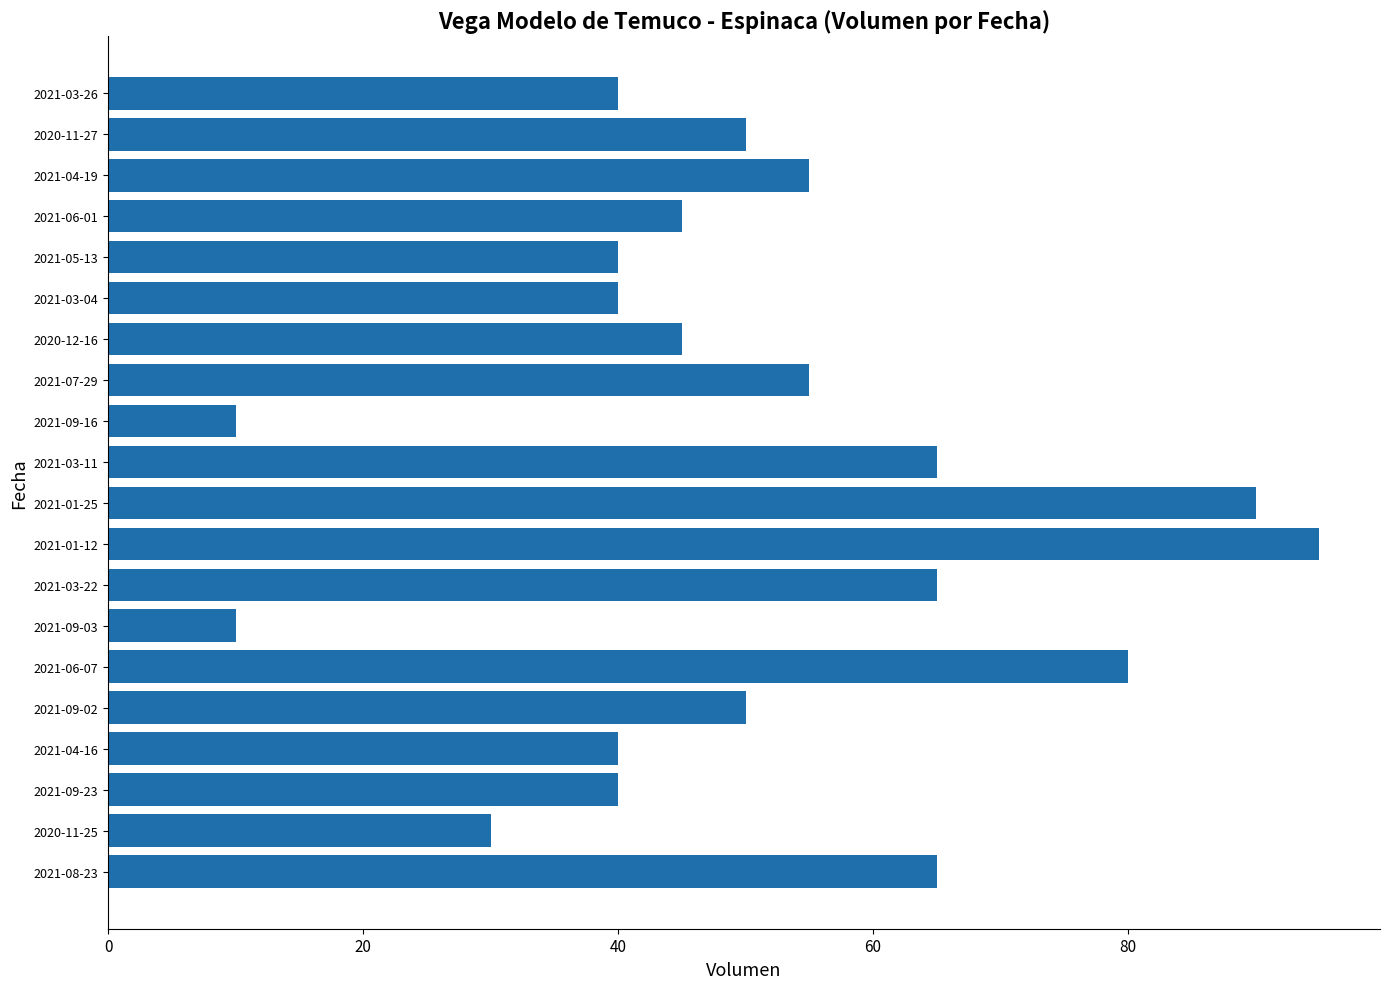

What is the label of the 6th bar from the bottom?

2021-06-07